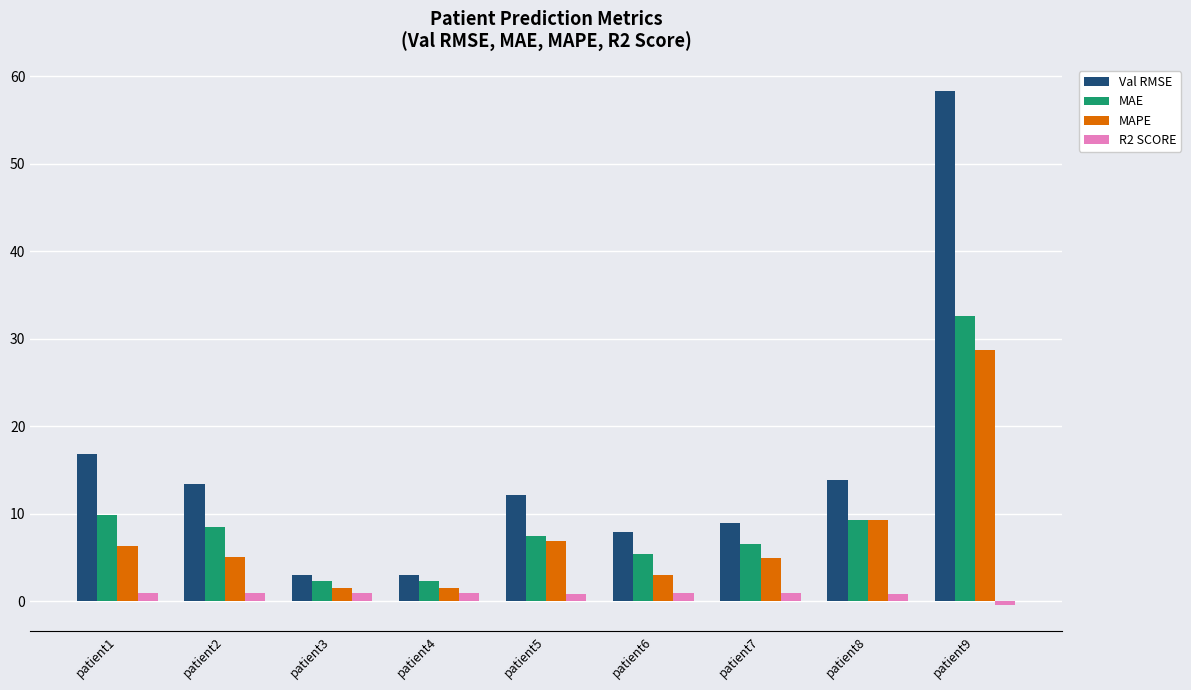

How many values in the Val RMSE series exceed 12?

5